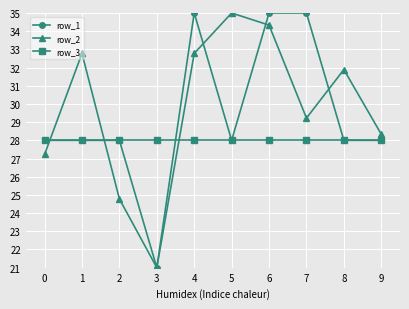

What is the difference between the maximum and second lowest values in the row_2 series?

10.2